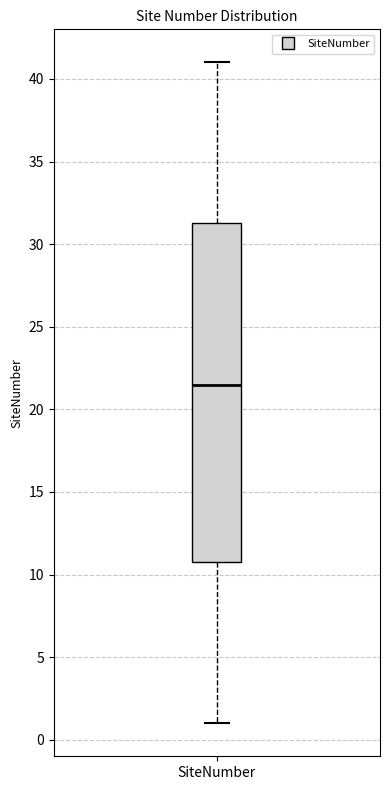

Read this box plot against the y-axis: the position of the median line, the range covered by the box, and the ends of both whiskers. The values are not printed on the chart, so give them approximately, as read against the axis.

median 21.5, box 11.0 to 31.5, whiskers 1.0 to 41.0